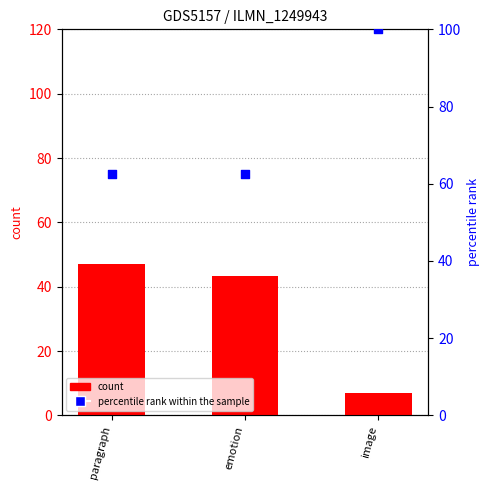

What are all the series names shown in the legend?

count, percentile rank within the sample